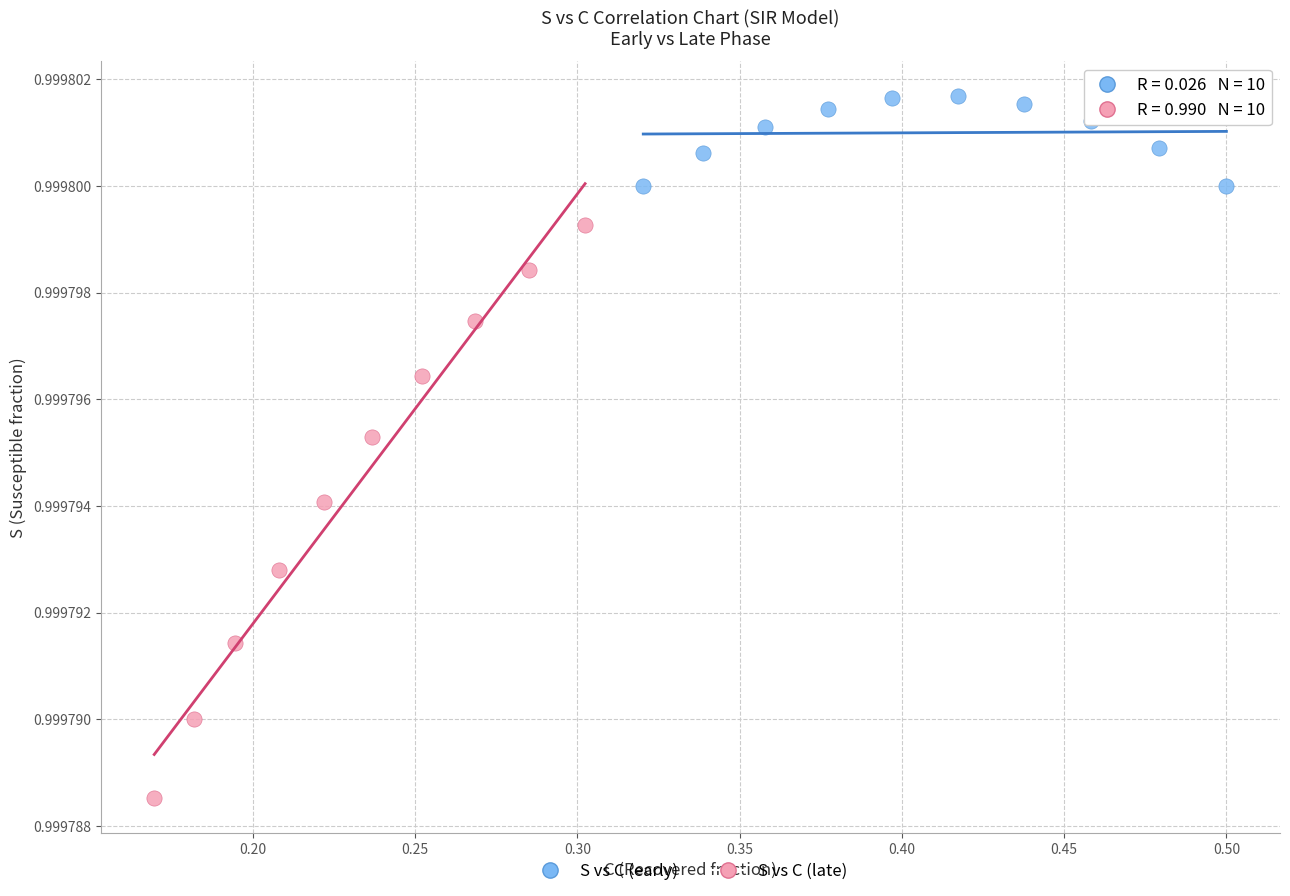

Which series reaches the minimum Y coordinate?

S vs C (late)